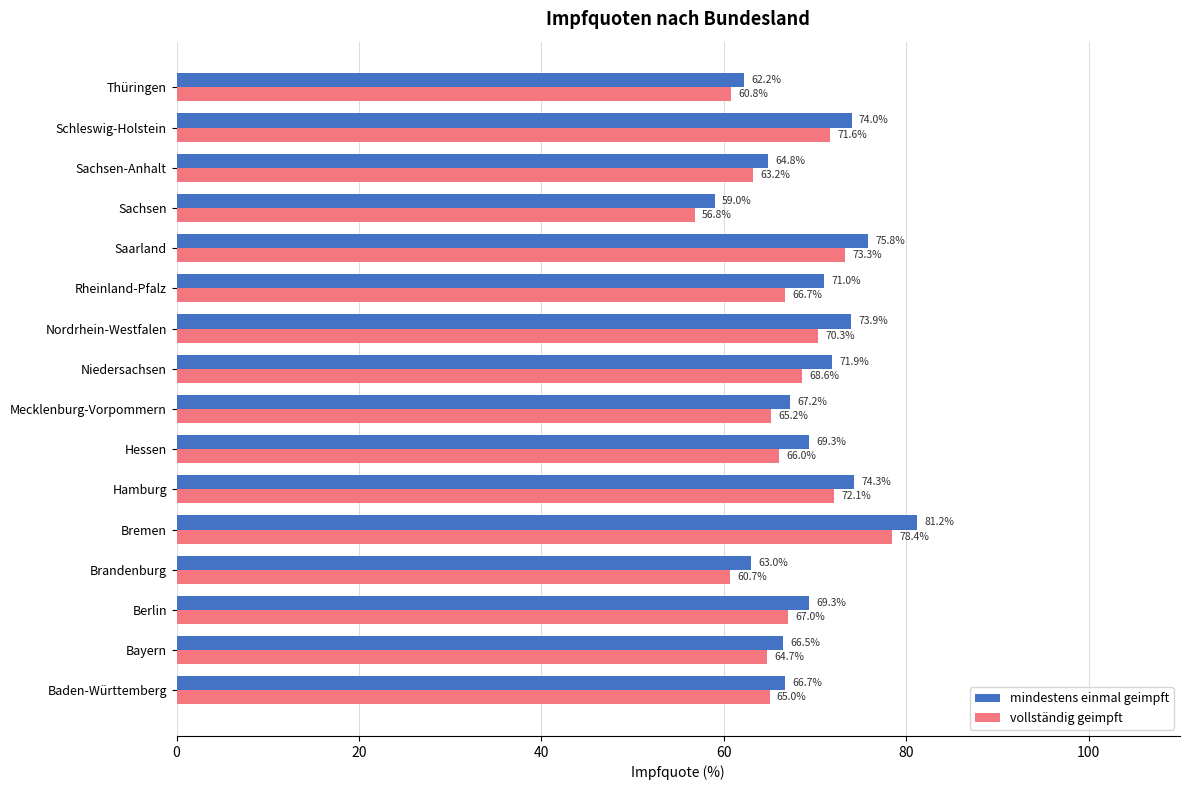

True or false: mindestens einmal geimpft has a value of 43.6 at Rheinland-Pfalz.

False